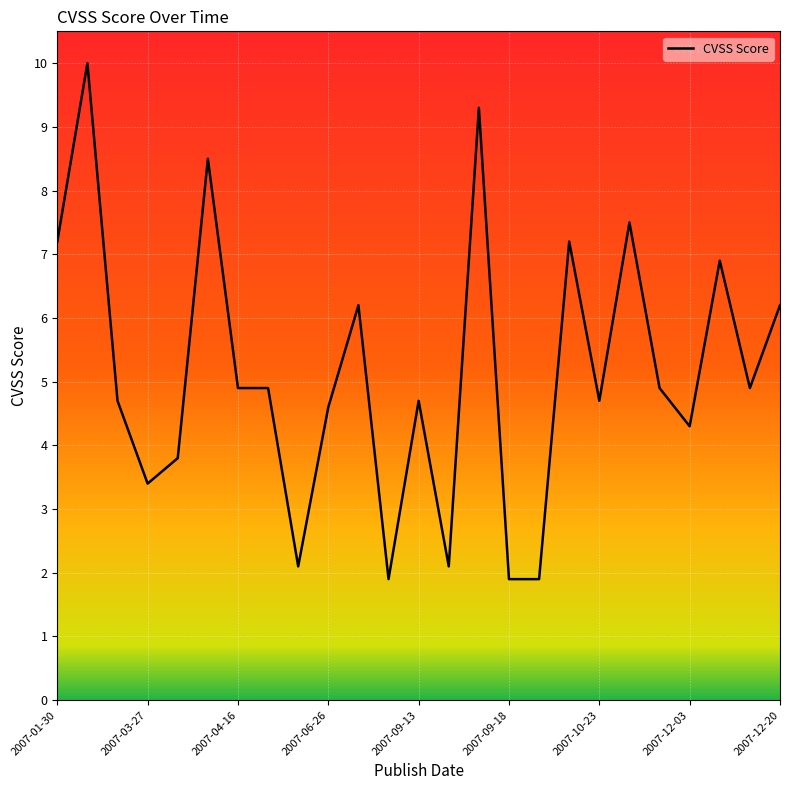

How many categories are shown in the chart?

25